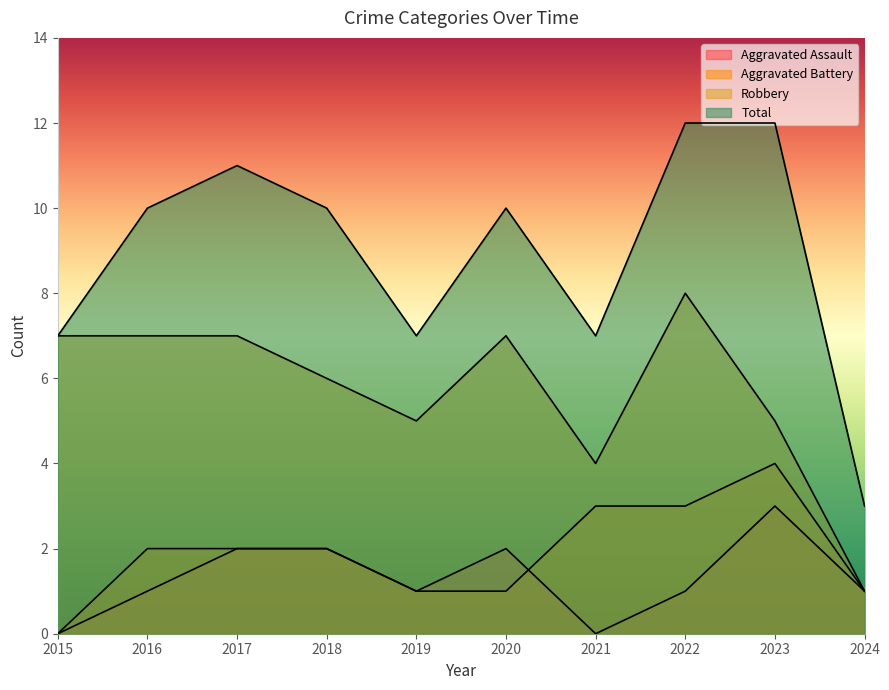

What is the sum of all Aggravated Battery values?

19